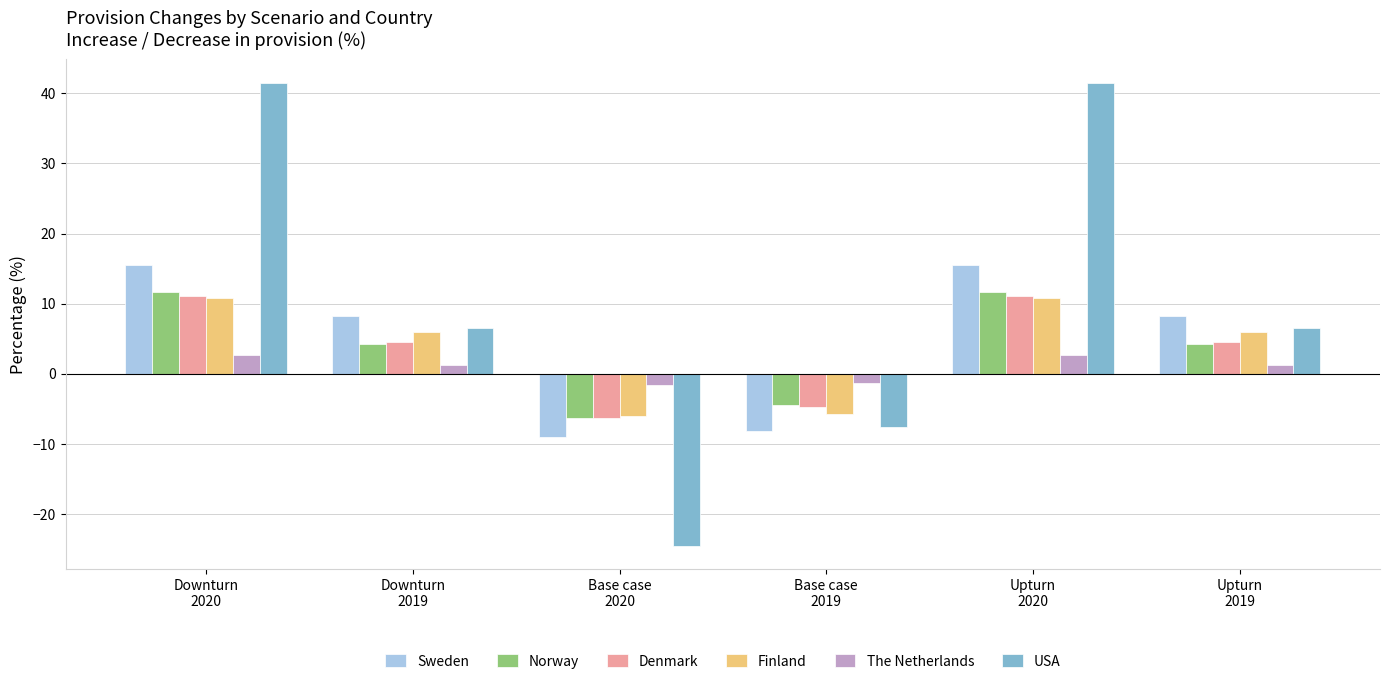

Which series has the largest range (max minus min)?

USA